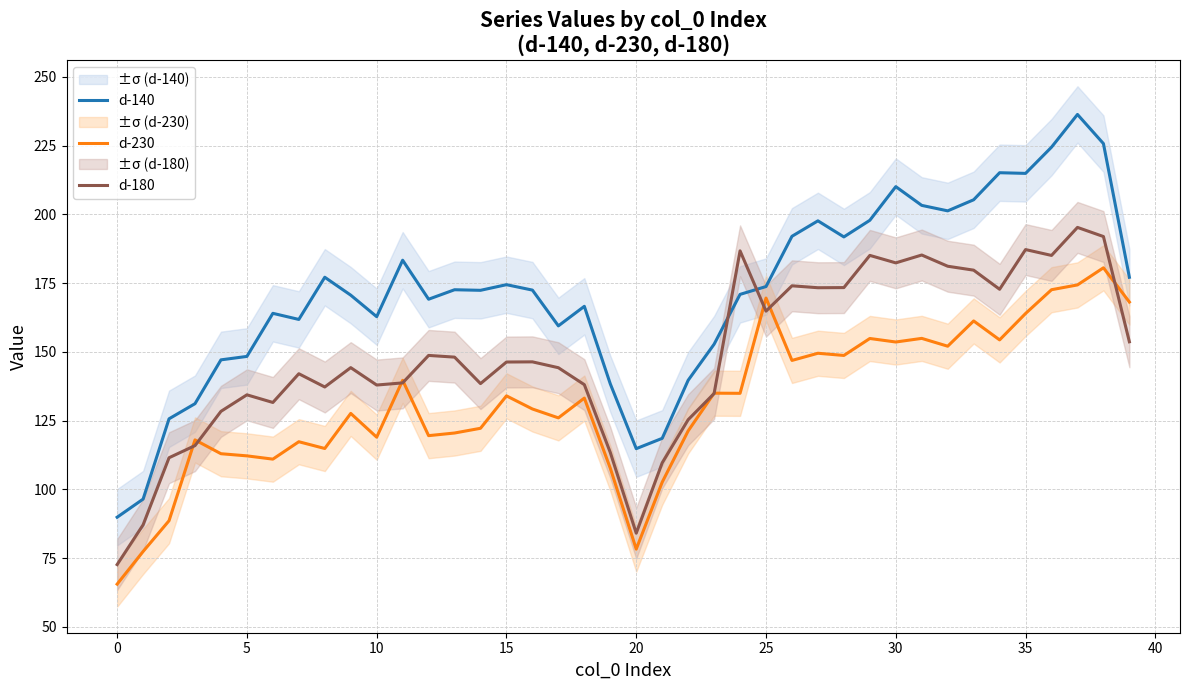

In d-180, how many points are higher than both neighbors (excluding endpoints)?

11